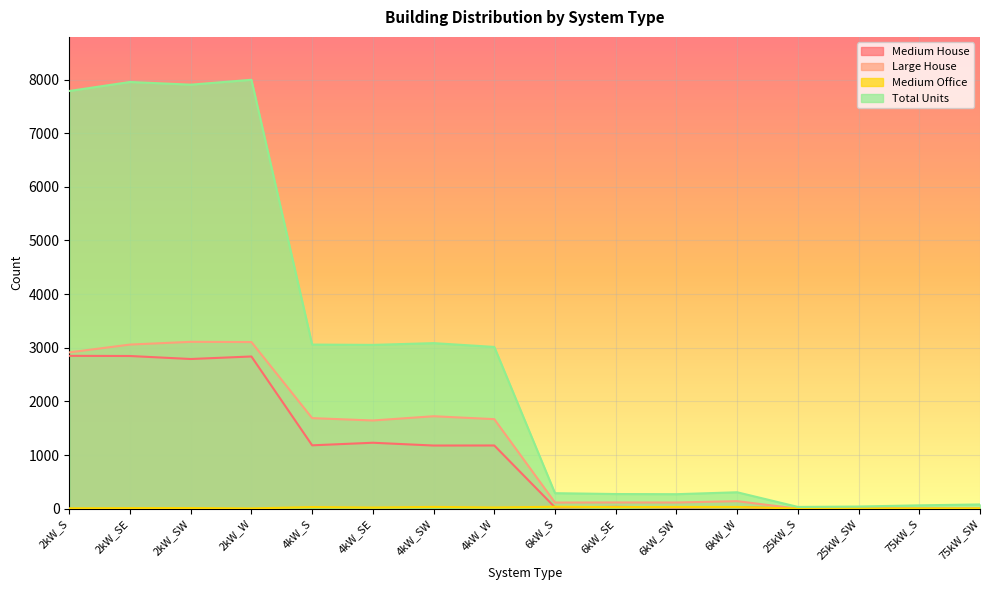

What is the difference between the maximum and minimum values in the Medium Office series?

34